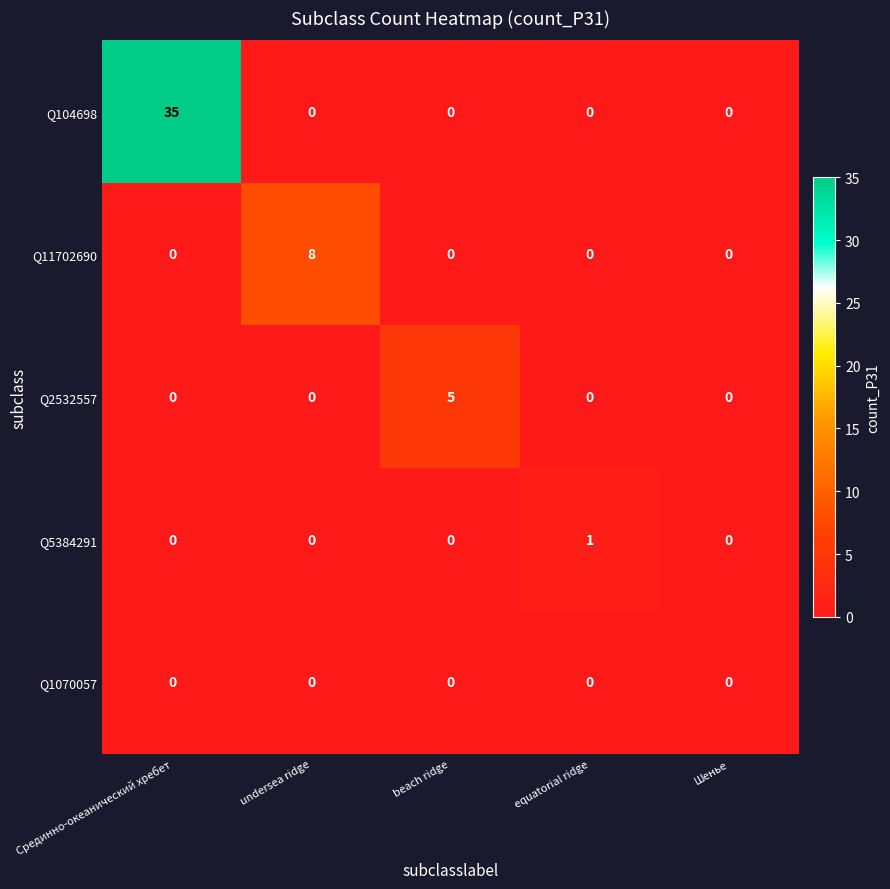

Is it true that Q11702690 equals 0 at Шенье?

True